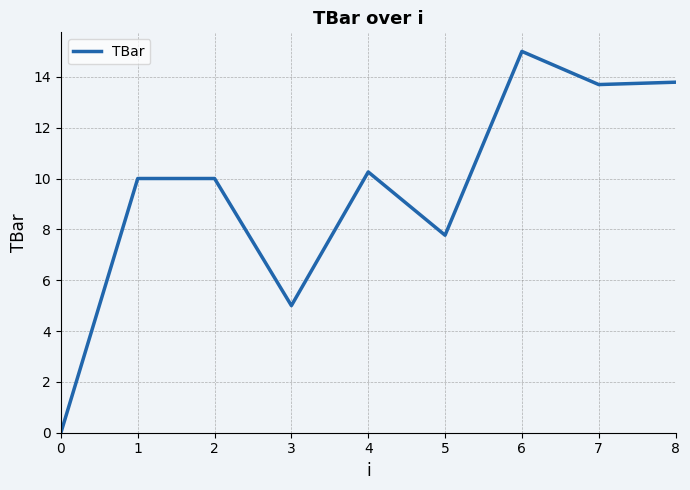

What is the greatest value displayed?

15.0